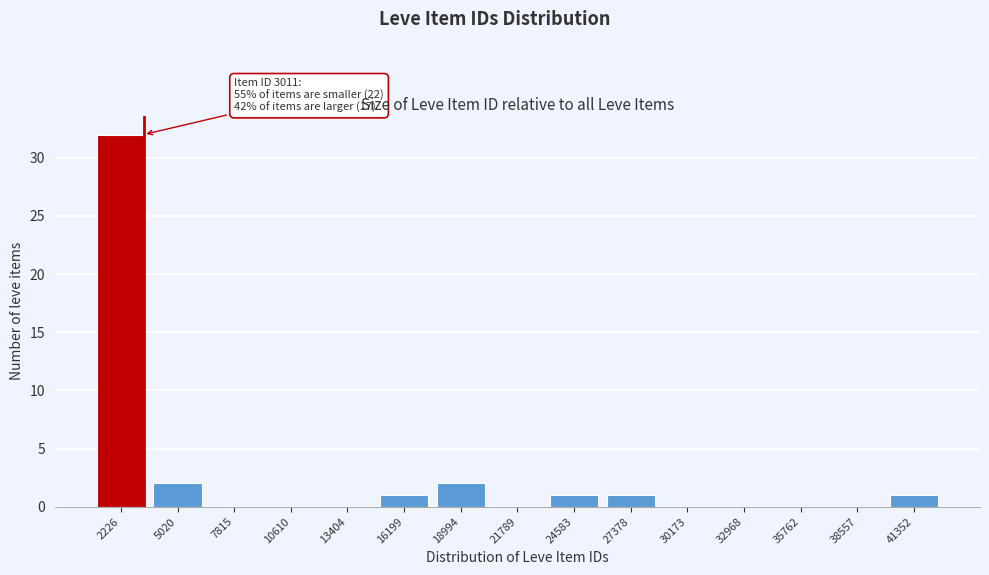

Reading left to right, transcribe all the data shown in this chart.

2226=32	5020=2	7815=0	10610=0	13404=0	16199=1	18994=2	21789=0	24583=1	27378=1	30173=0	32968=0	35762=0	38557=0	41352=1